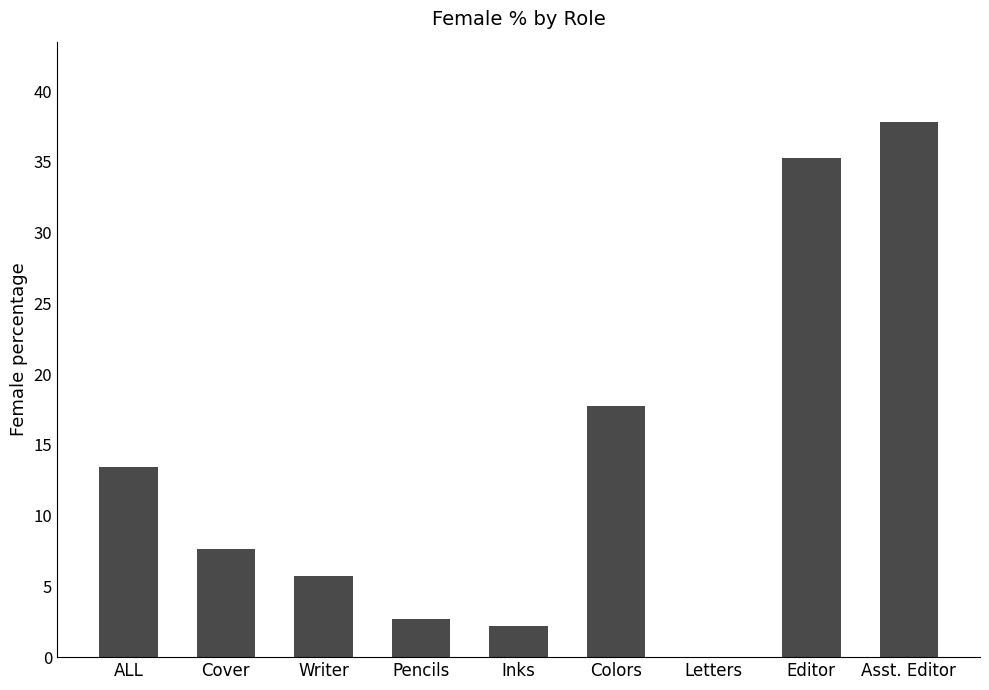

At which label does the data first exceed 7?

ALL